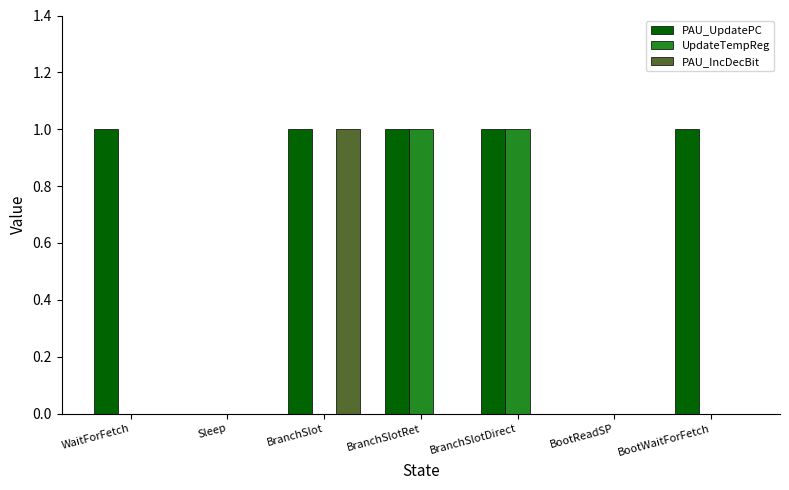

How many series are shown in this chart?

3